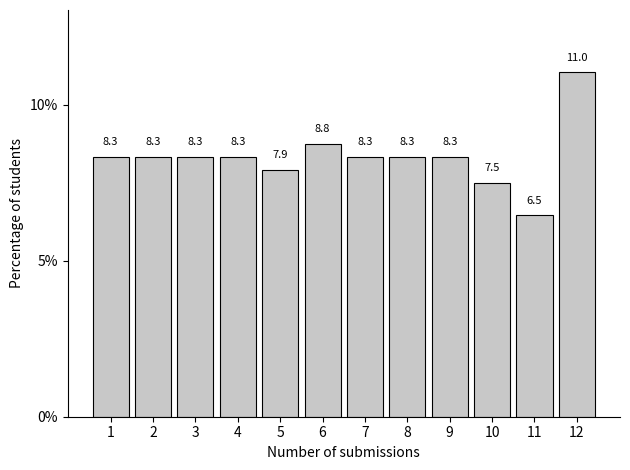

Reading left to right, list all the values displayed in this chart.

8.3	8.3	8.3	8.3	7.9	8.8	8.3	8.3	8.3	7.5	6.5	11.0